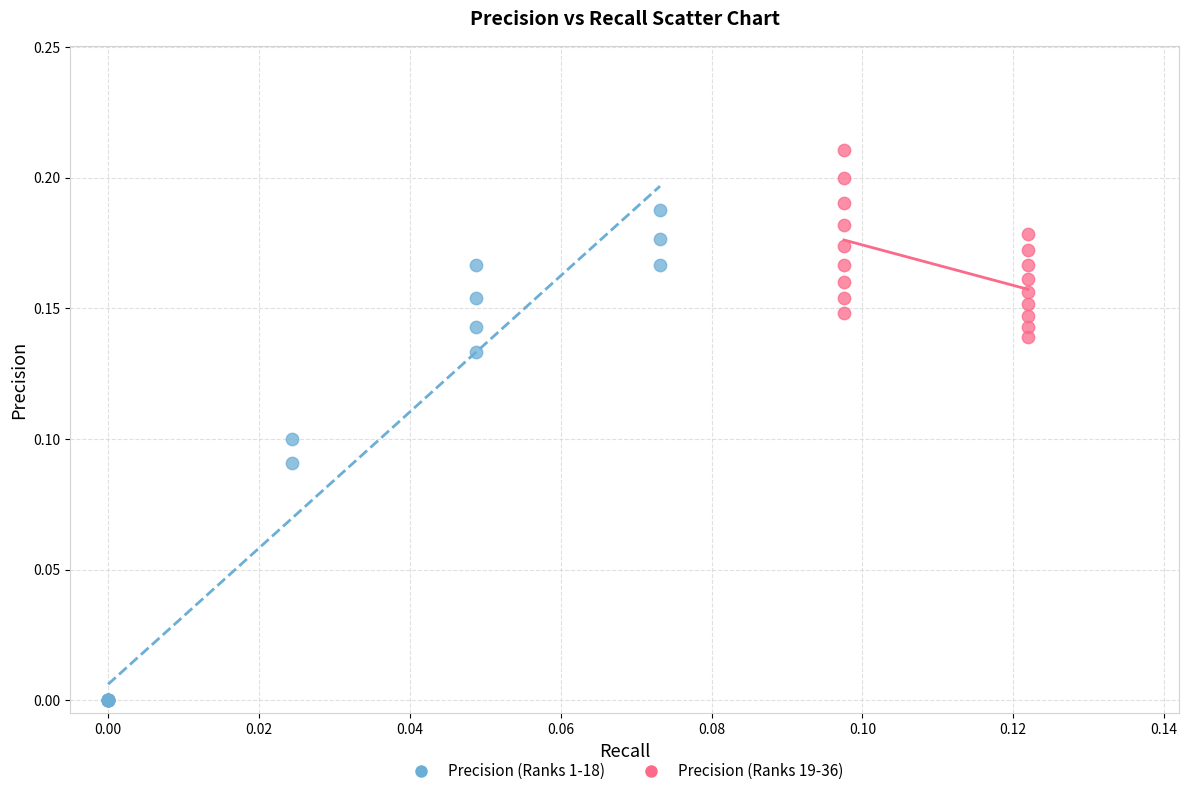

Which series reaches the minimum Y coordinate?

Precision (Ranks 1-18)